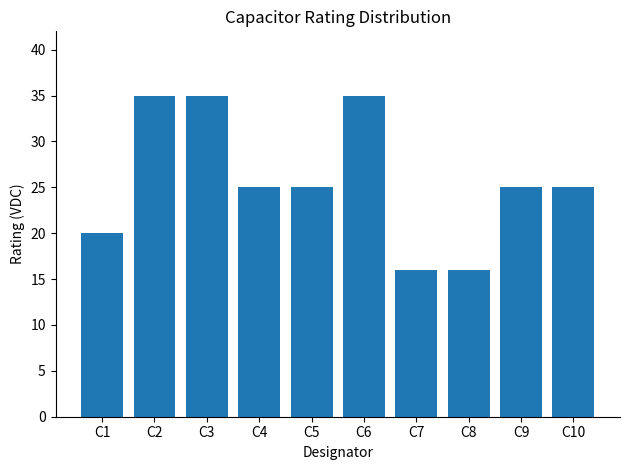

The value at C4 is 41. True or false?

False